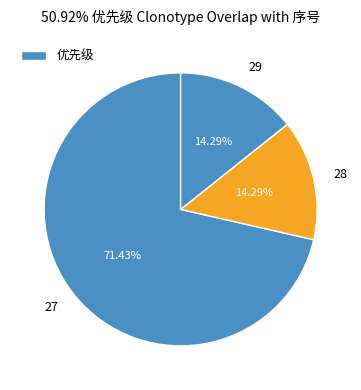

The 29 slice represents 14% of the pie. True or false?

True